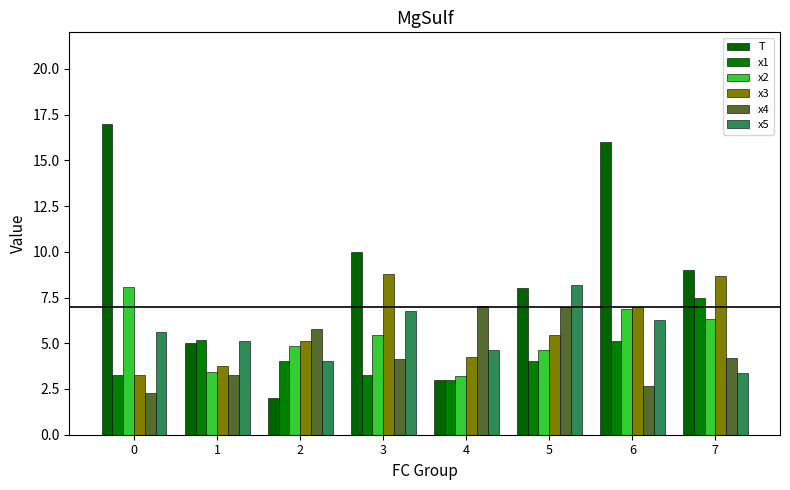

What is the value of the x3 bar at the 3rd from the left?

5.1